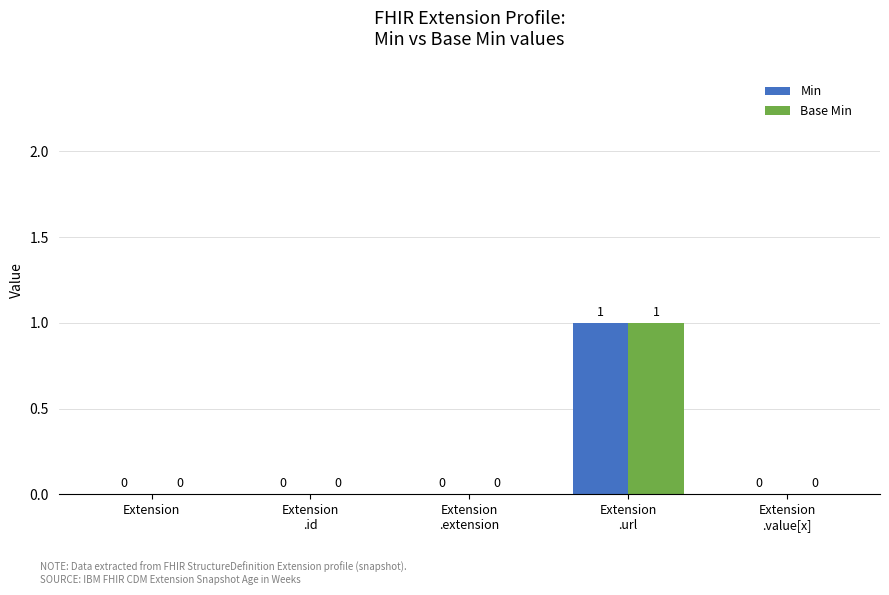

Reading right to left, extract all data points from this chart.

Min: Extension
.value[x]=0	Extension
.url=1	Extension
.extension=0	Extension
.id=0	Extension=0
Base Min: Extension
.value[x]=0	Extension
.url=1	Extension
.extension=0	Extension
.id=0	Extension=0